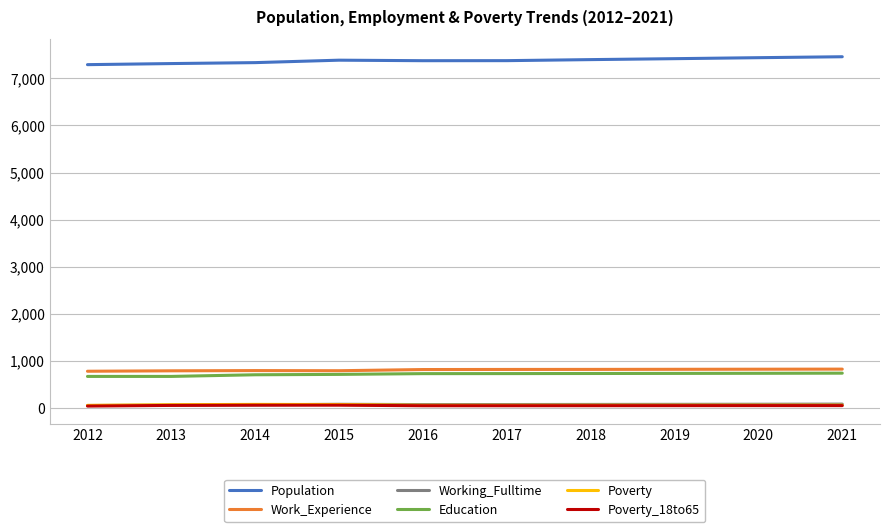

What is the maximum value shown in the chart?

7459